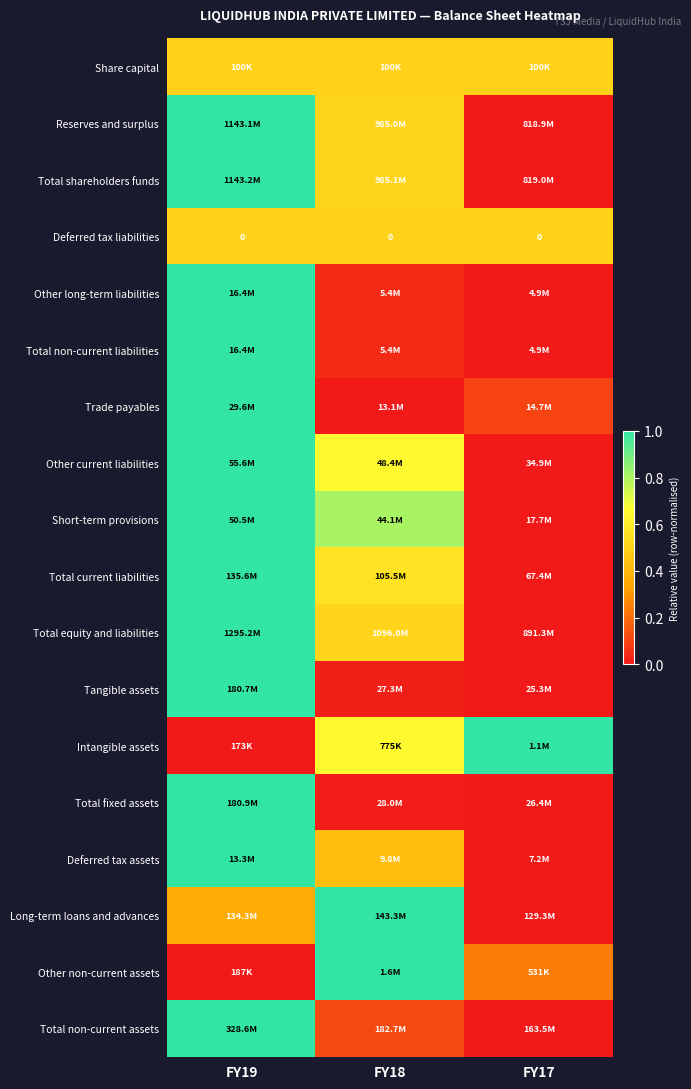

Count the number of data series in this chart.

18